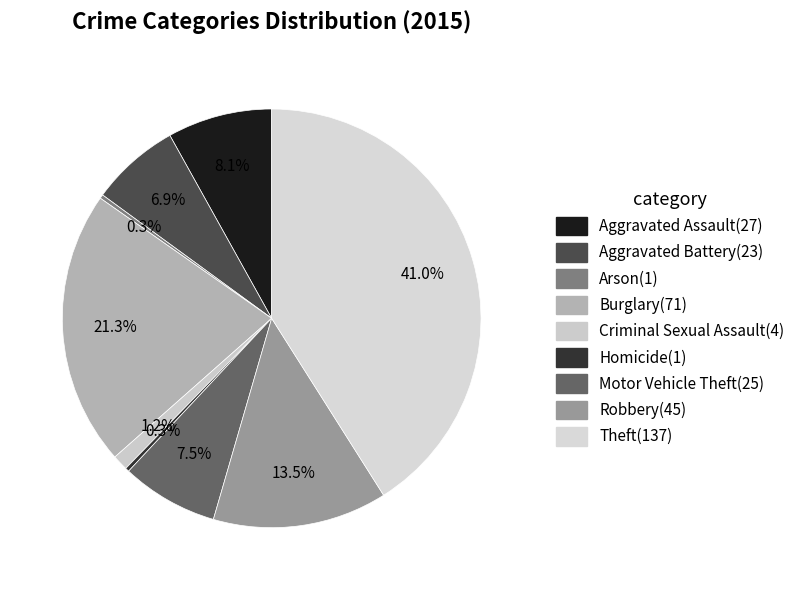

To the nearest percent, what portion does Burglary represent?

21%